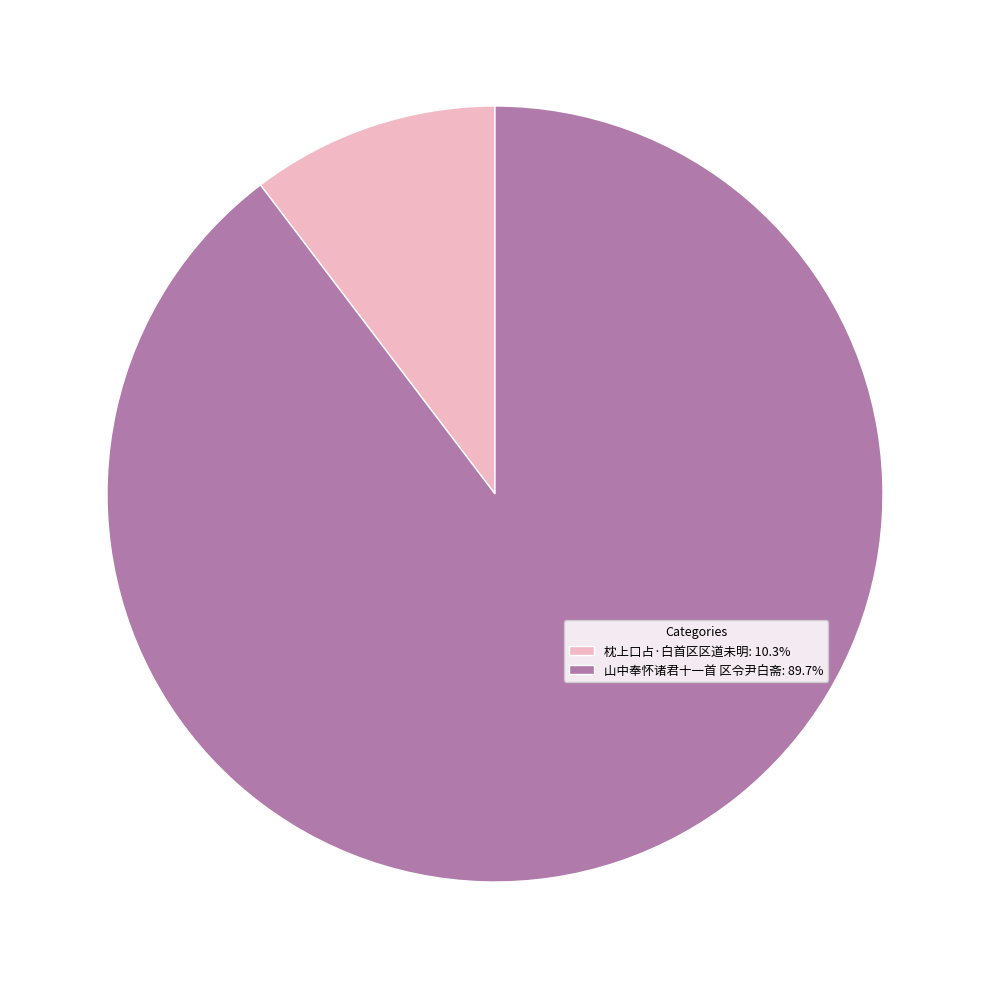

Does 枕上口占·白首区区道未明 account for over 50% of the chart?

No